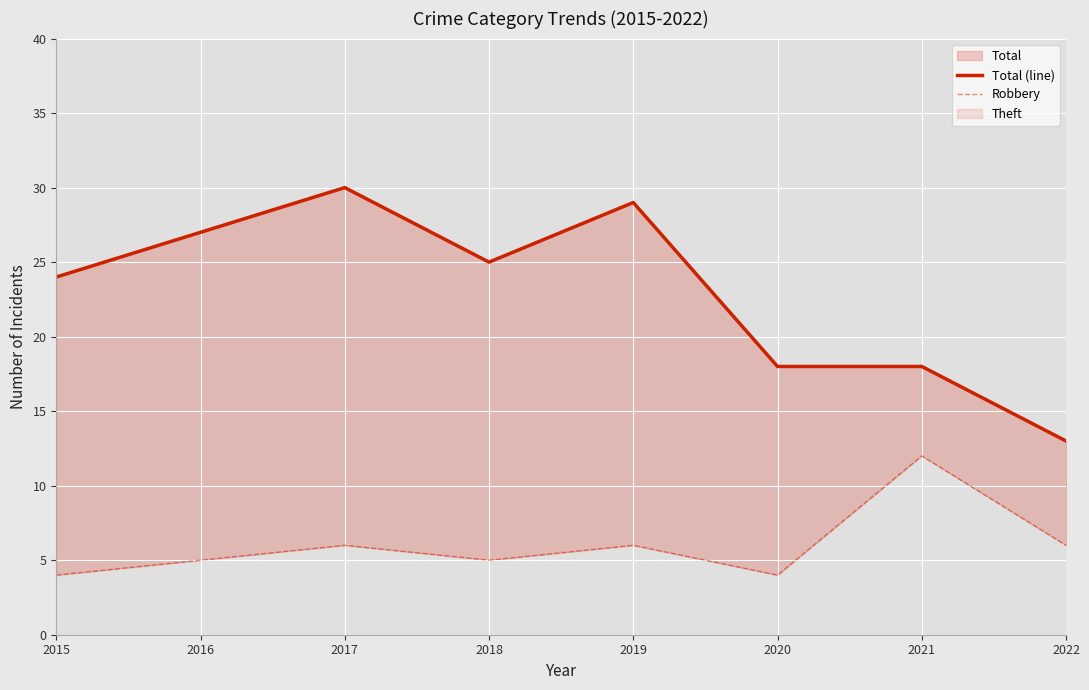

List the labels in order of Robbery value, smallest first.

2015, 2020, 2016, 2018, 2017, 2019, 2022, 2021